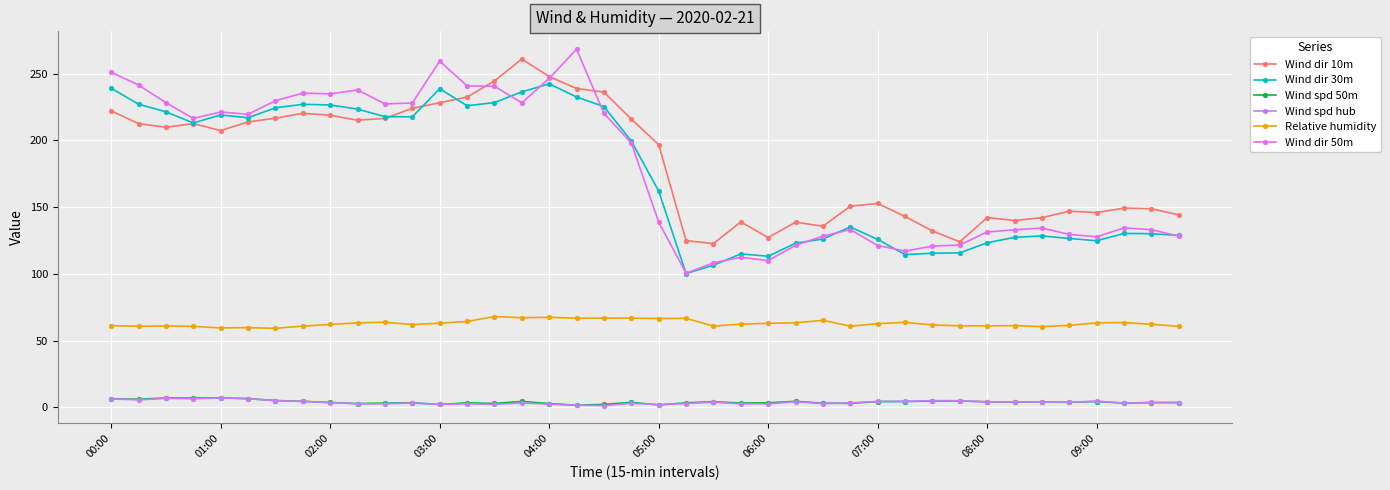

In Wind dir 30m, how many points are lower than both neighbors (excluding endpoints)?

8